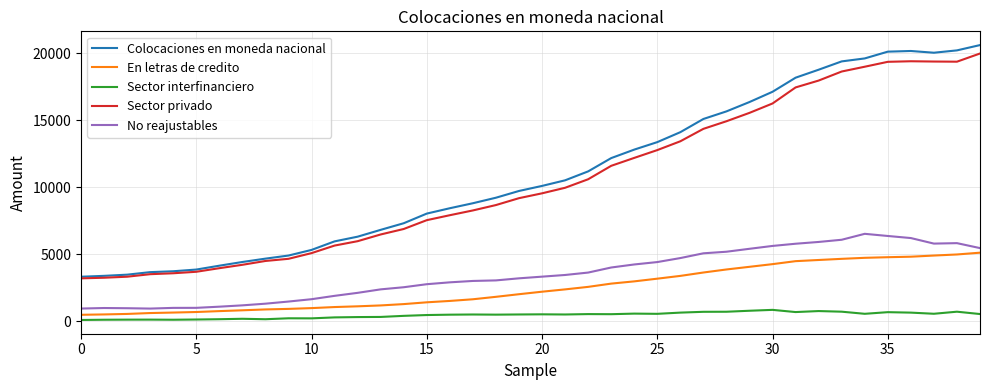

Which series has the widest spread of values?

Colocaciones en moneda nacional